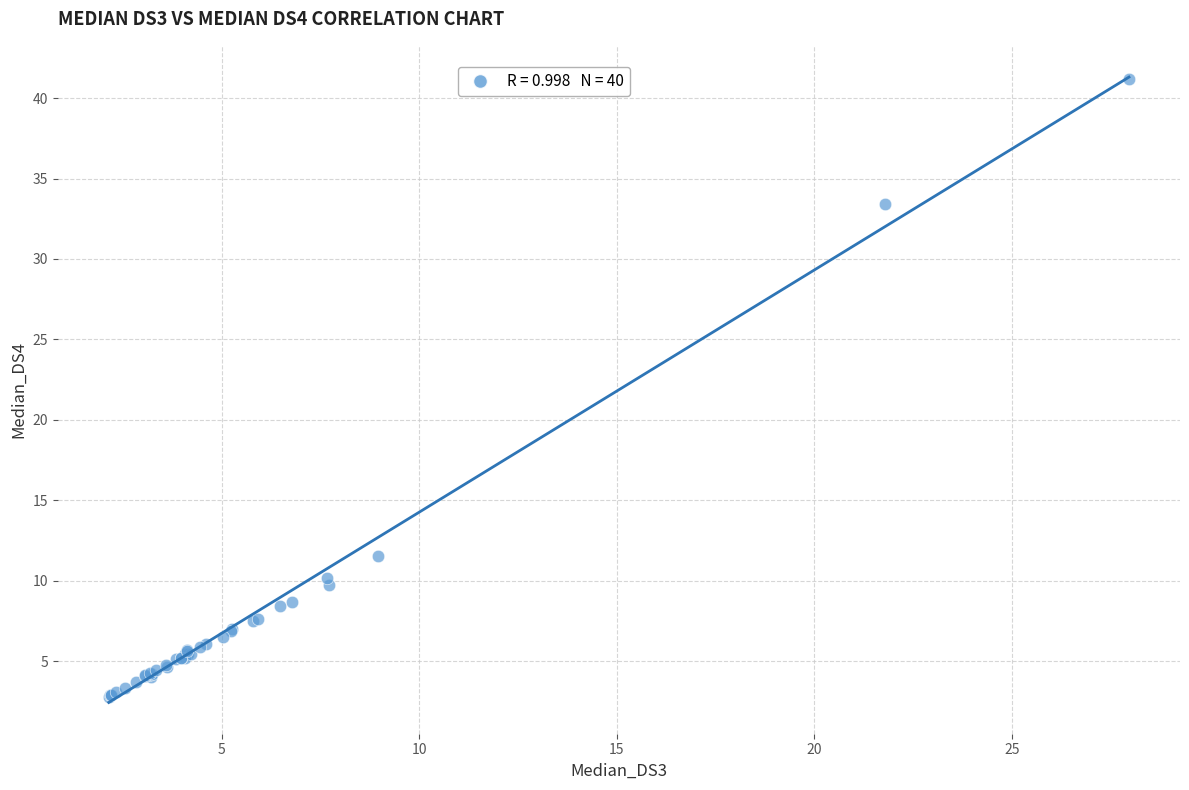

What Y value in the scatter plot is closest to 21?

11.5